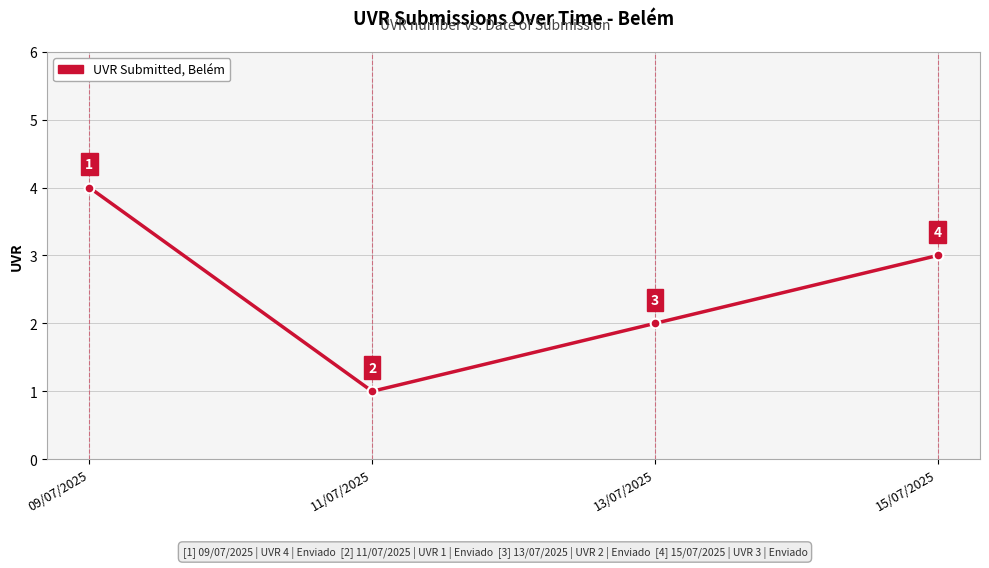

List the labels in order of value, largest first.

09/07/2025, 15/07/2025, 13/07/2025, 11/07/2025